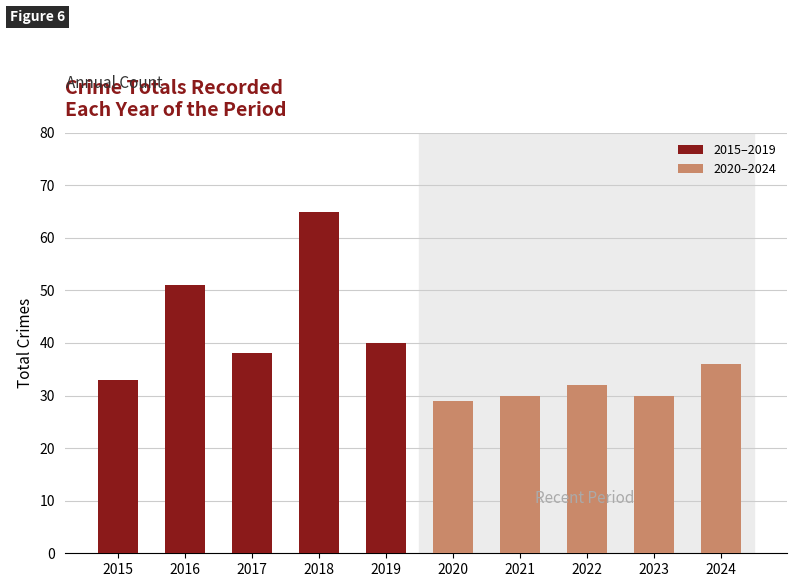

Which series has the largest range (max minus min)?

2015–2019